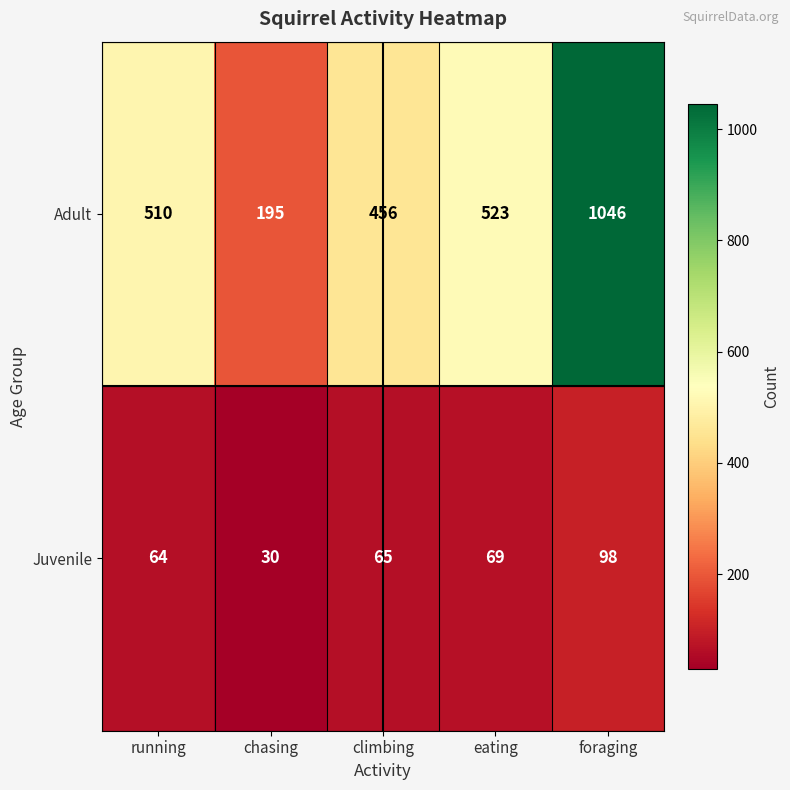

Which series has the largest total across all categories?

Adult